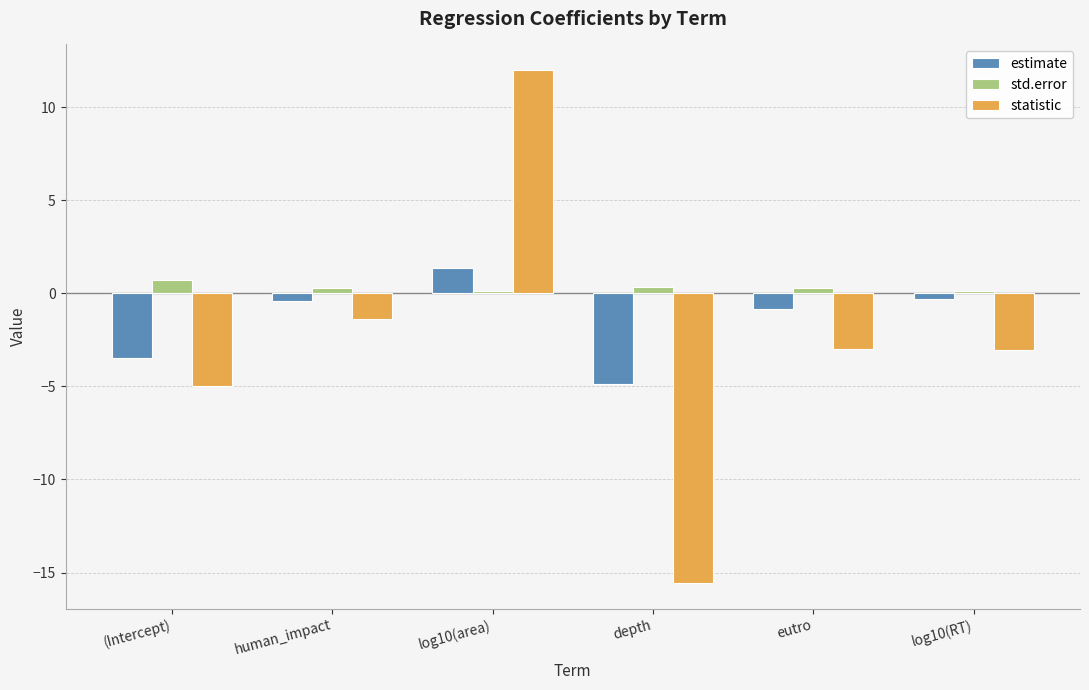

What are all the series names shown in the legend?

estimate, std.error, statistic